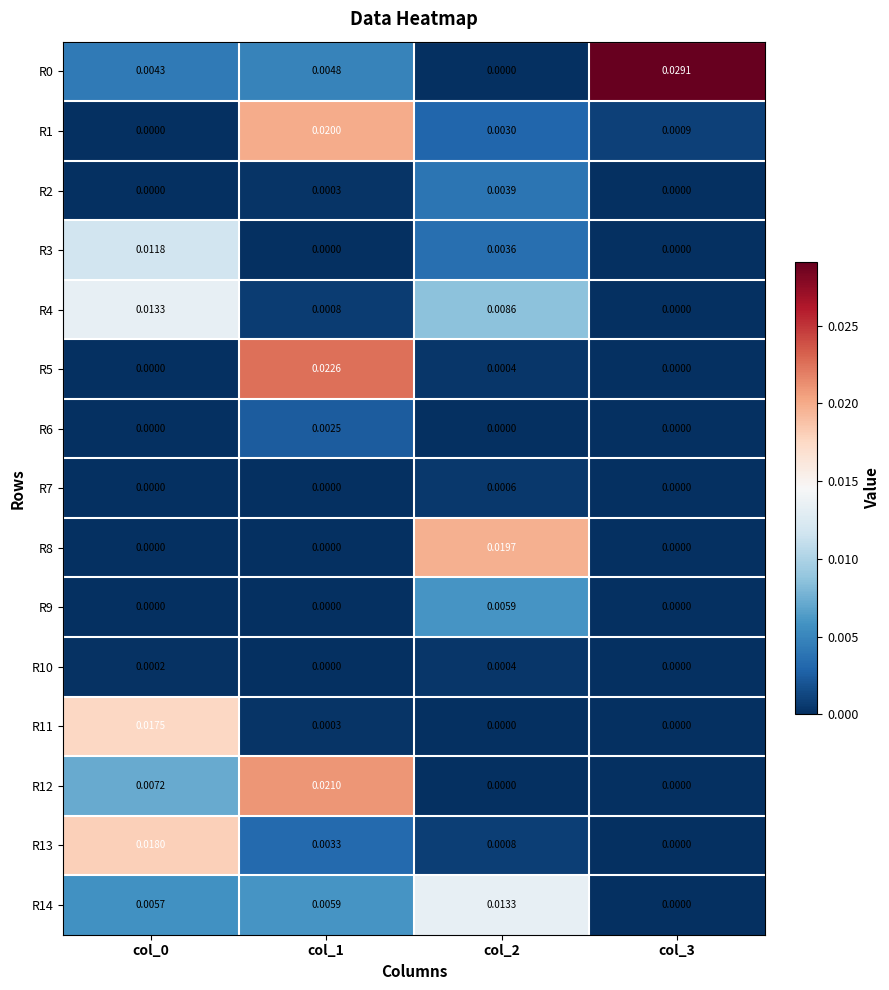

How many values in R14 are above zero?

3